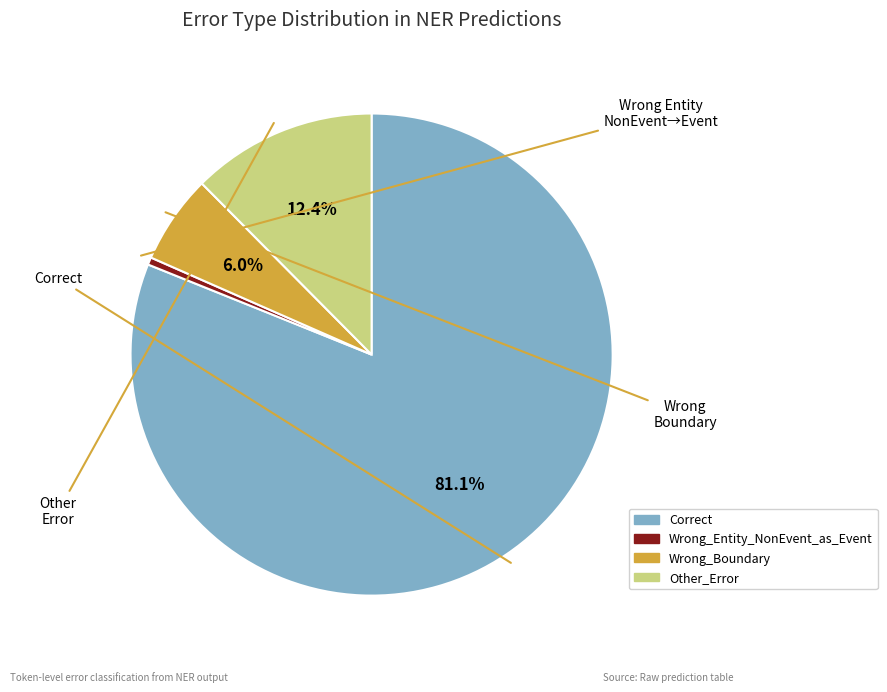

Which slice is the smallest?

Wrong_Entity_NonEvent_as_Event